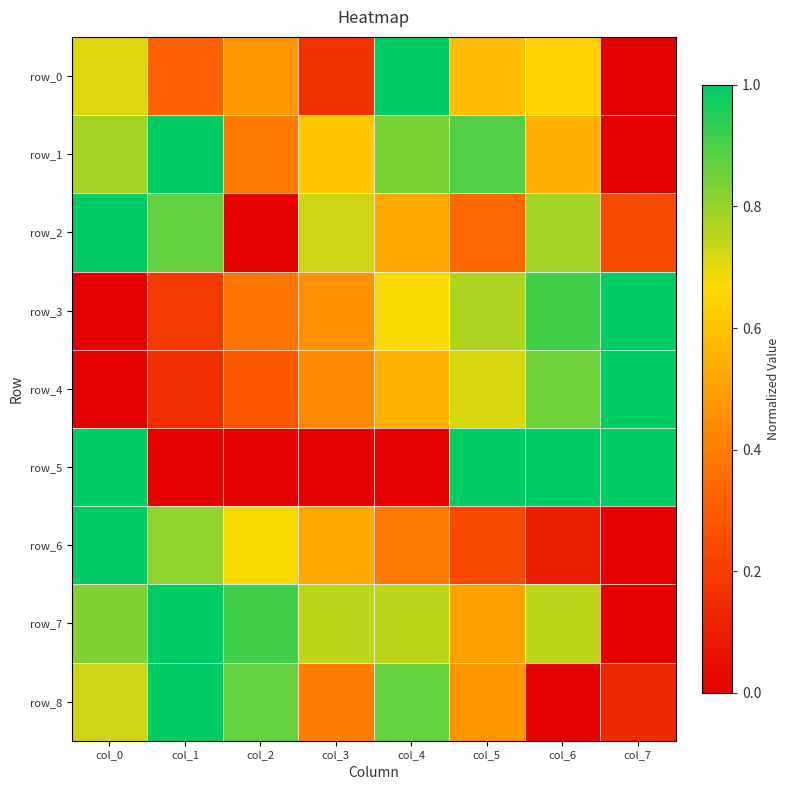

What is the total value across all series at col_3?

4.1